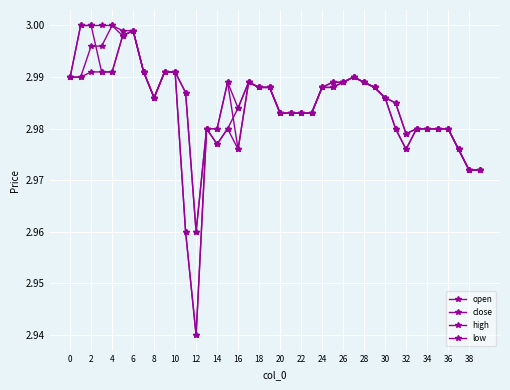

How many distinct data groups are displayed?

4